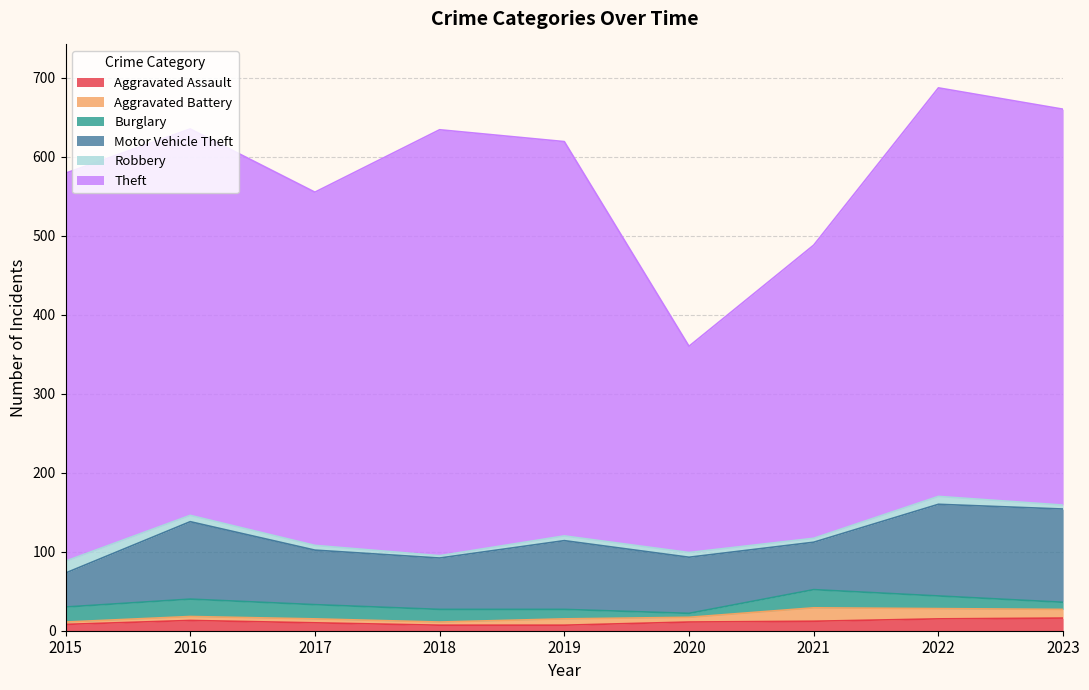

At 2019, list the series in order from largest to smallest.

Theft, Motor Vehicle Theft, Burglary, Aggravated Battery, Aggravated Assault, Robbery